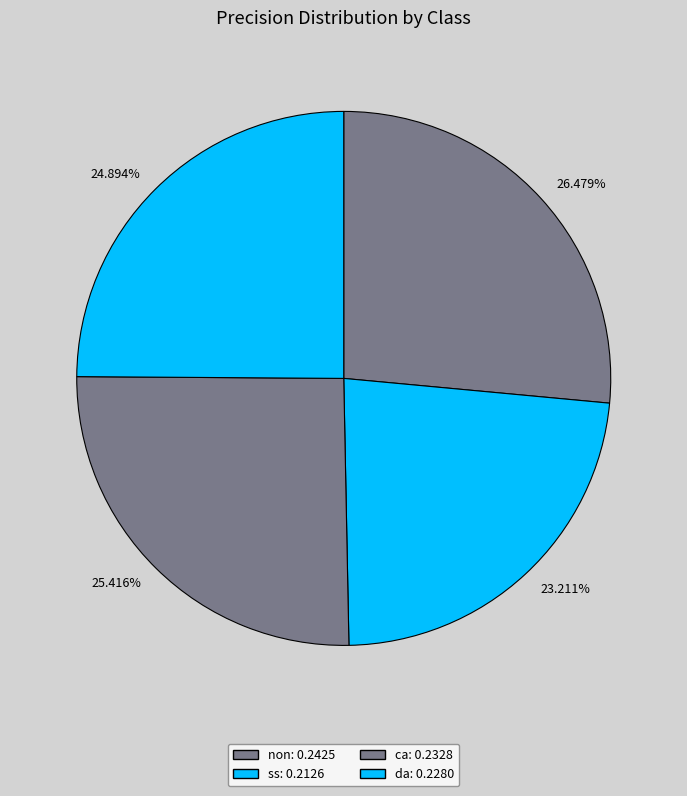

What is the largest slice in the pie chart?

non